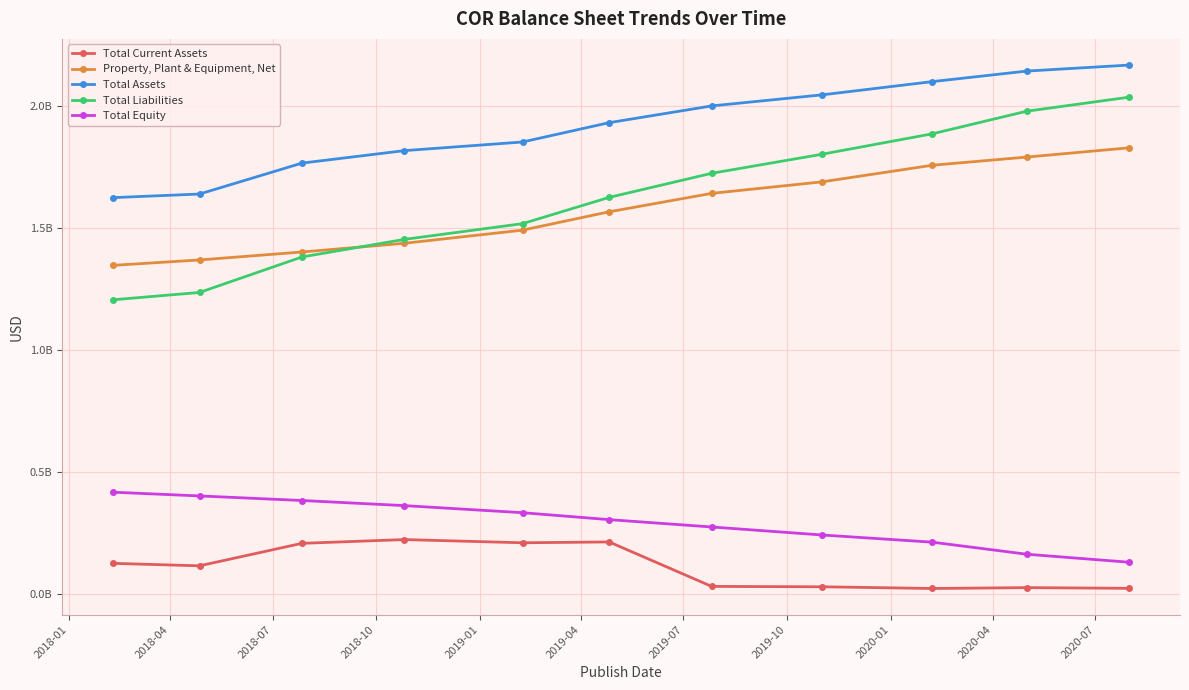

Rank the series by their maximum value, from lowest to highest.

Total Current Assets, Total Equity, Property, Plant & Equipment, Net, Total Liabilities, Total Assets